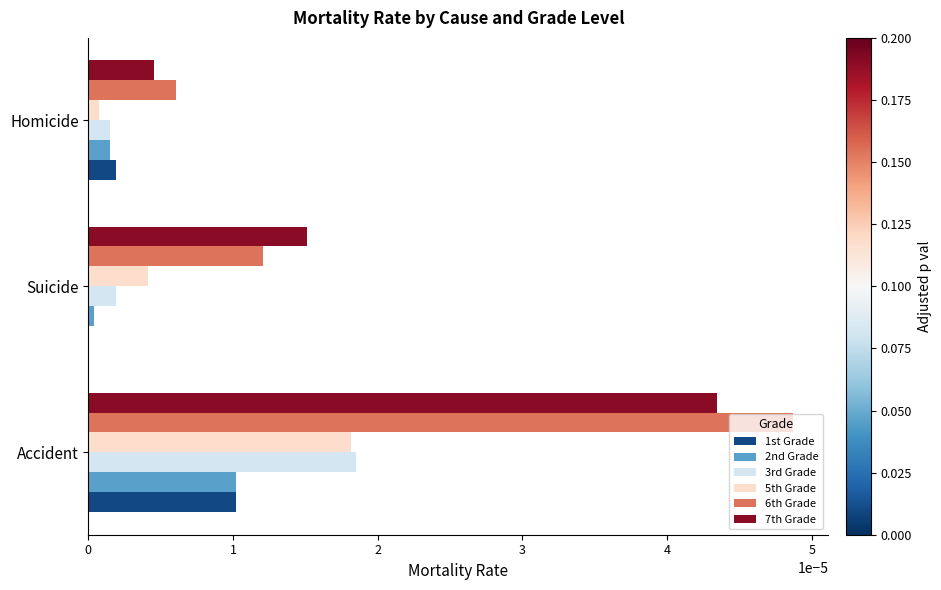

What are all the series names shown in the legend?

1st Grade, 2nd Grade, 3rd Grade, 5th Grade, 6th Grade, 7th Grade